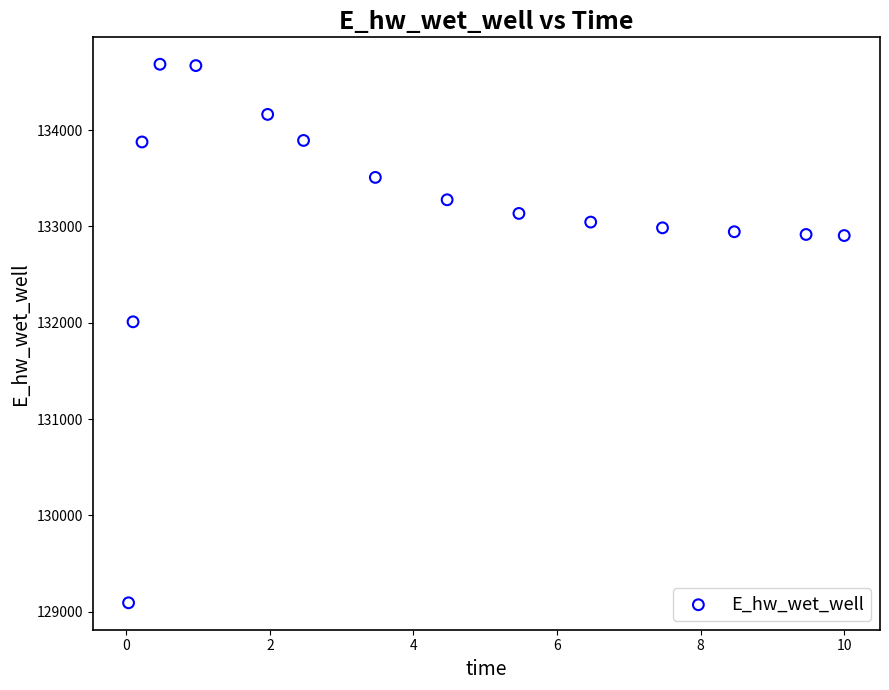

What is the range of Y values (max minus min)?

5593.4